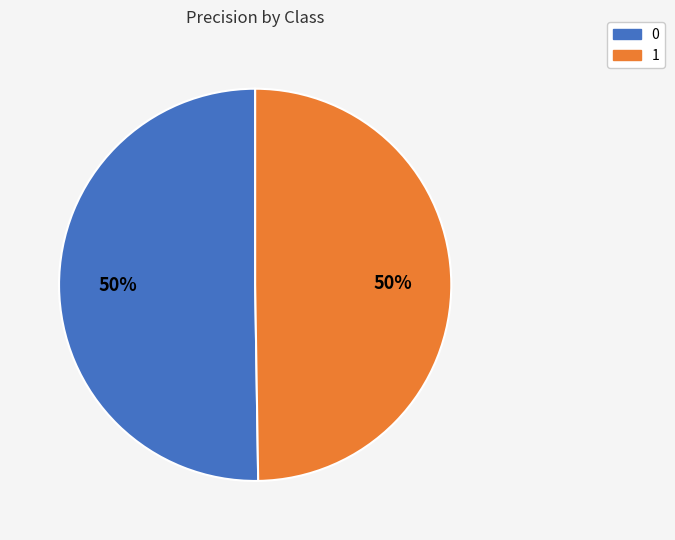

To the nearest percent, what portion does 0 represent?

50%